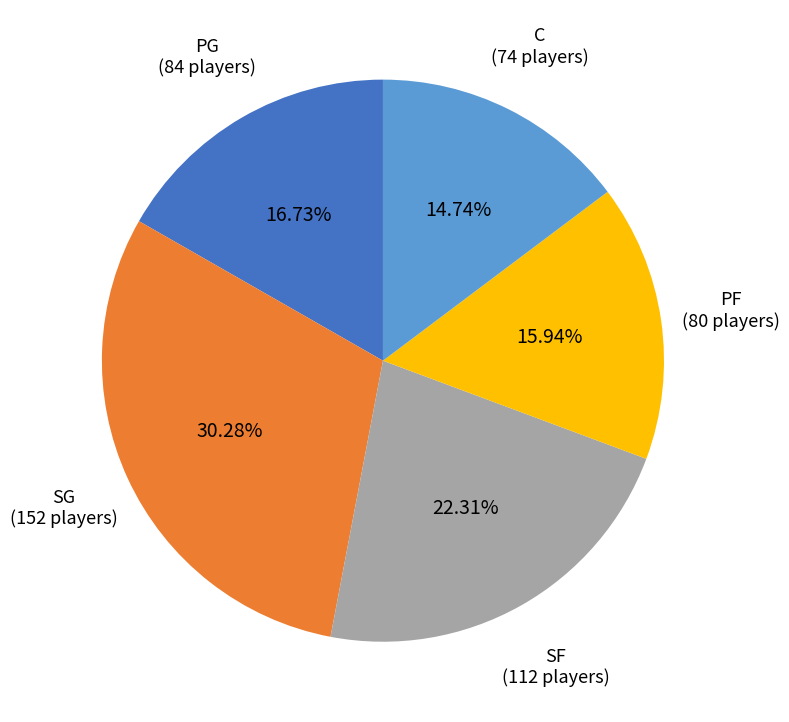

What percentage do SG and PG together represent?

47.0%